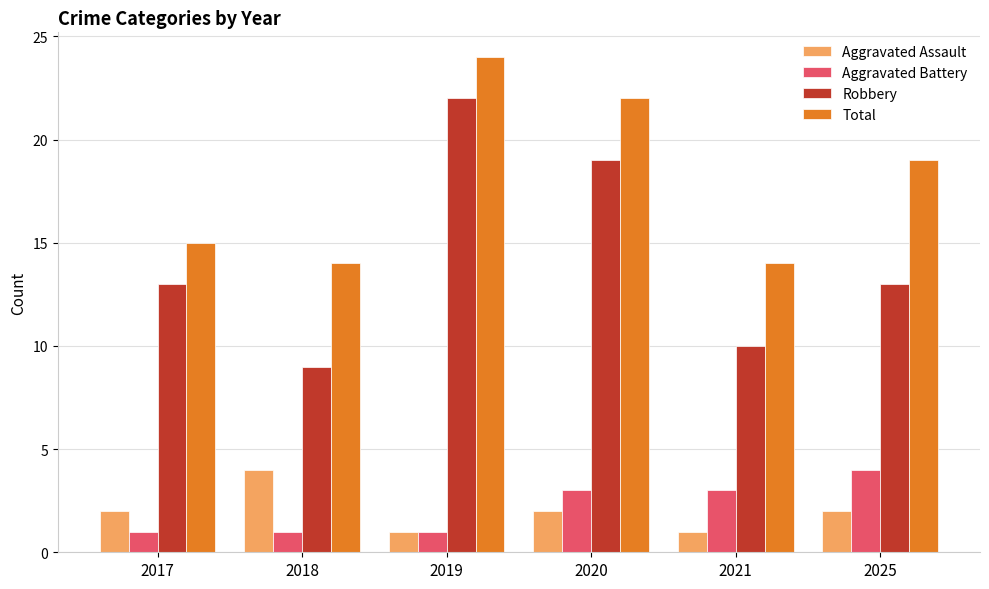

Between 2017 and 2018, which series saw the biggest shift?

Robbery